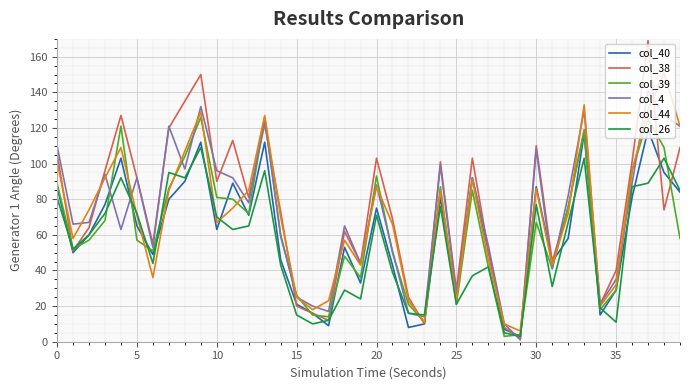

After their last crossing, which series has the higher values: col_39 or col_40?

col_40